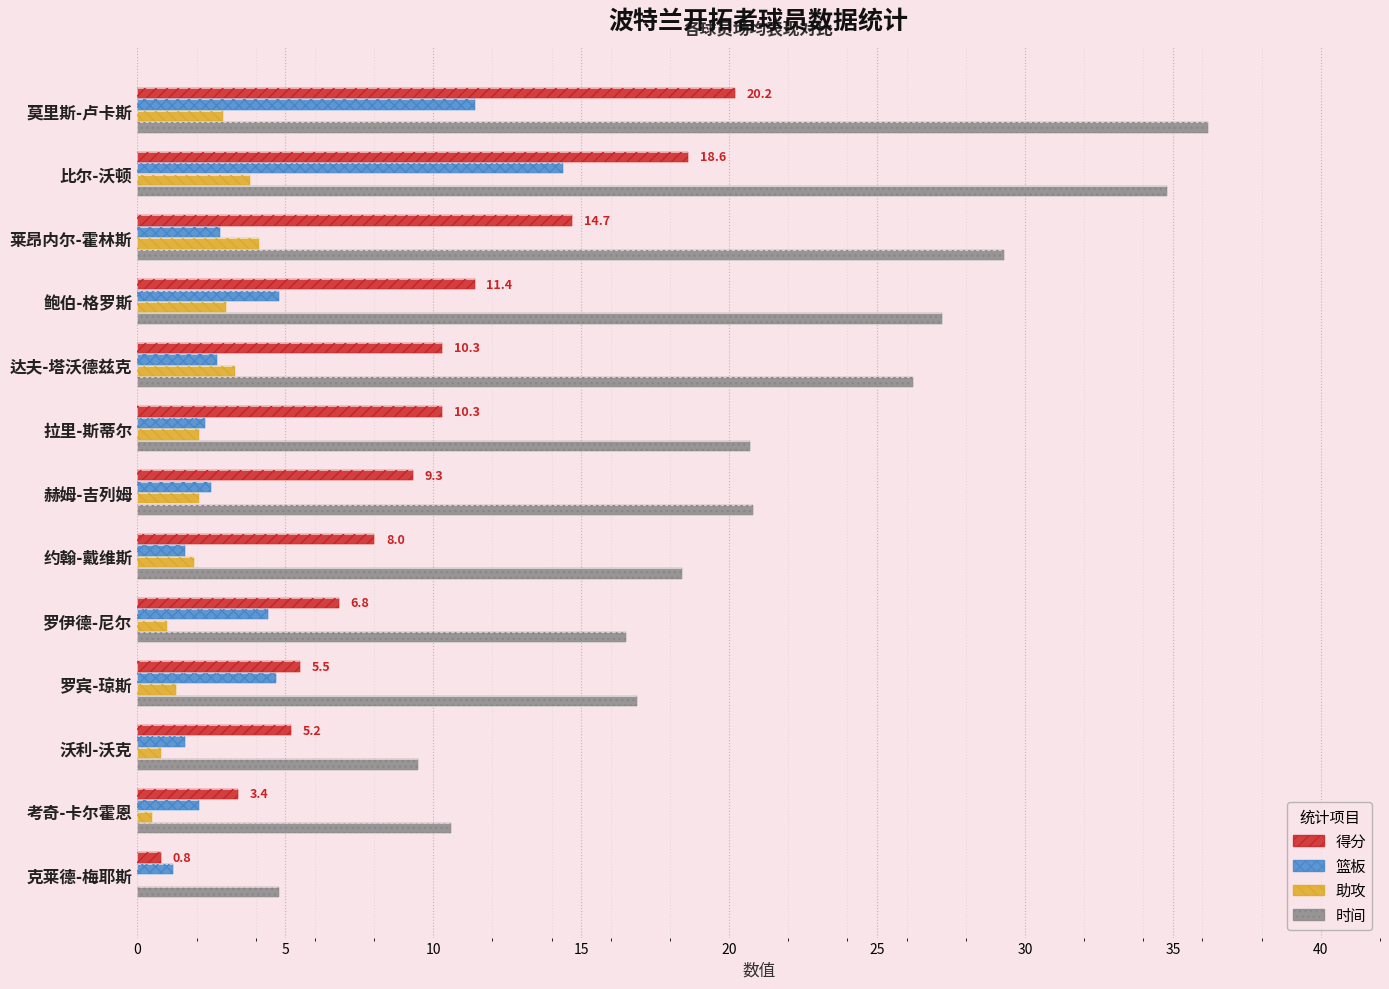

Is the value of 篮板 at 考奇-卡尔霍恩 greater than the value of 得分 at 赫姆-吉列姆?

No